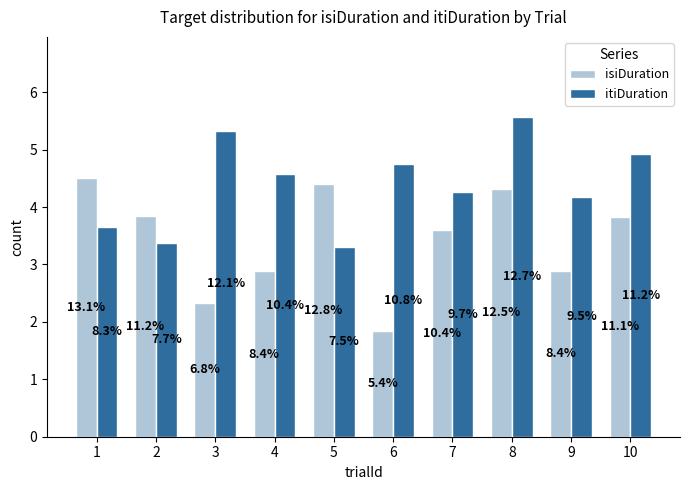

What is the value of the itiDuration bar at the 8th from the left?

5.6